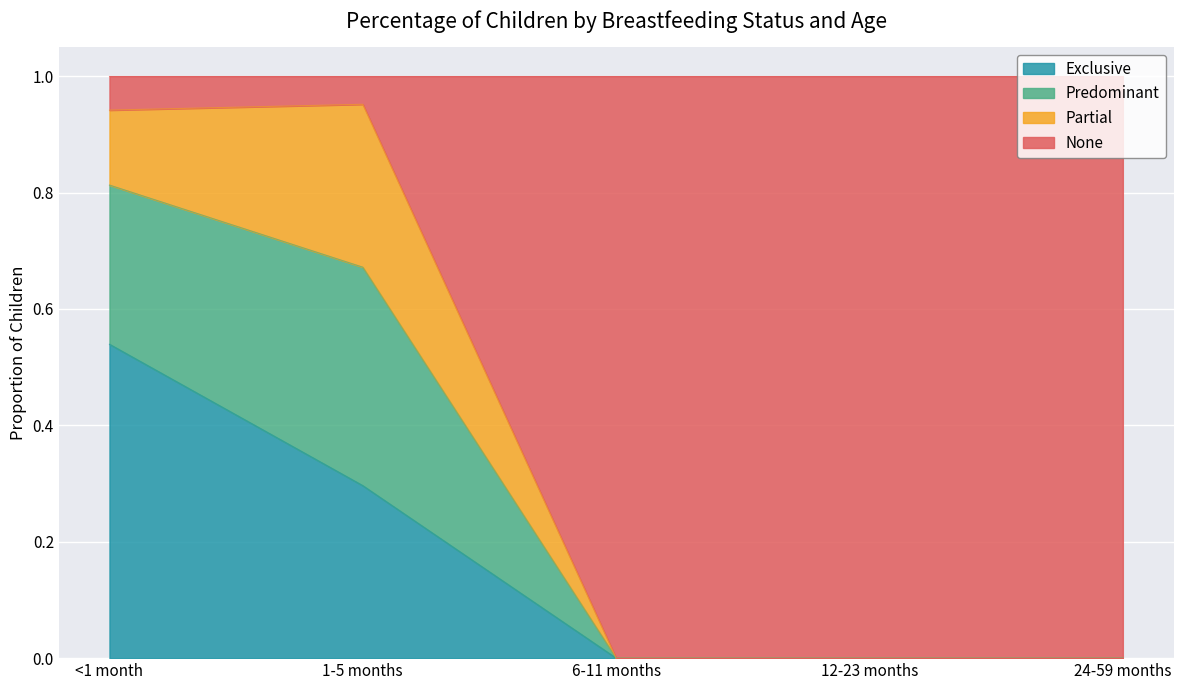

Is the value of Predominant at 24-59 months greater than the value of None at 12-23 months?

No